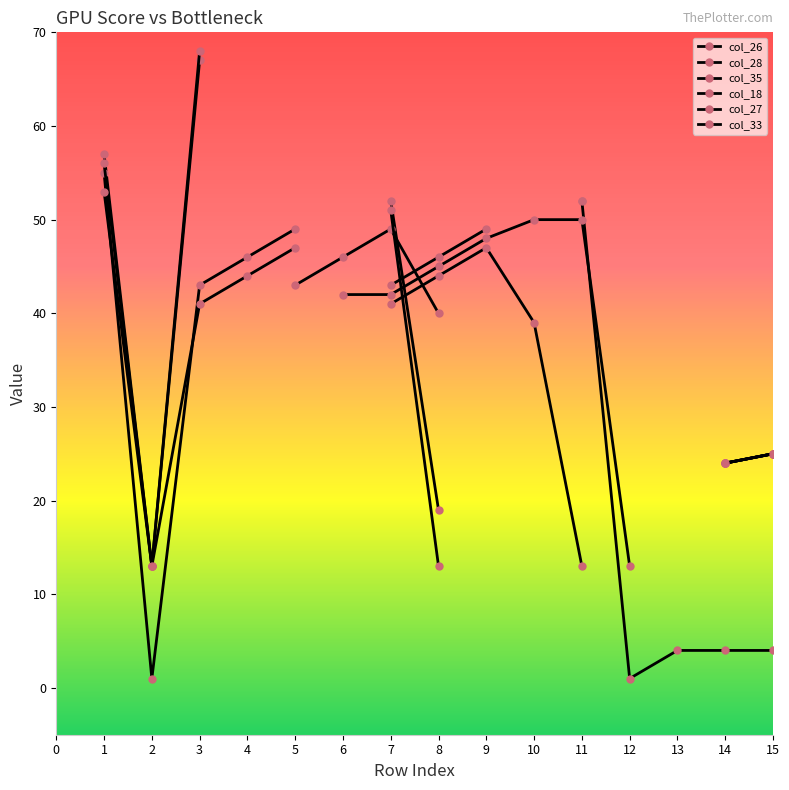

The value of col_28 at 8 is 28.9. True or false?

False